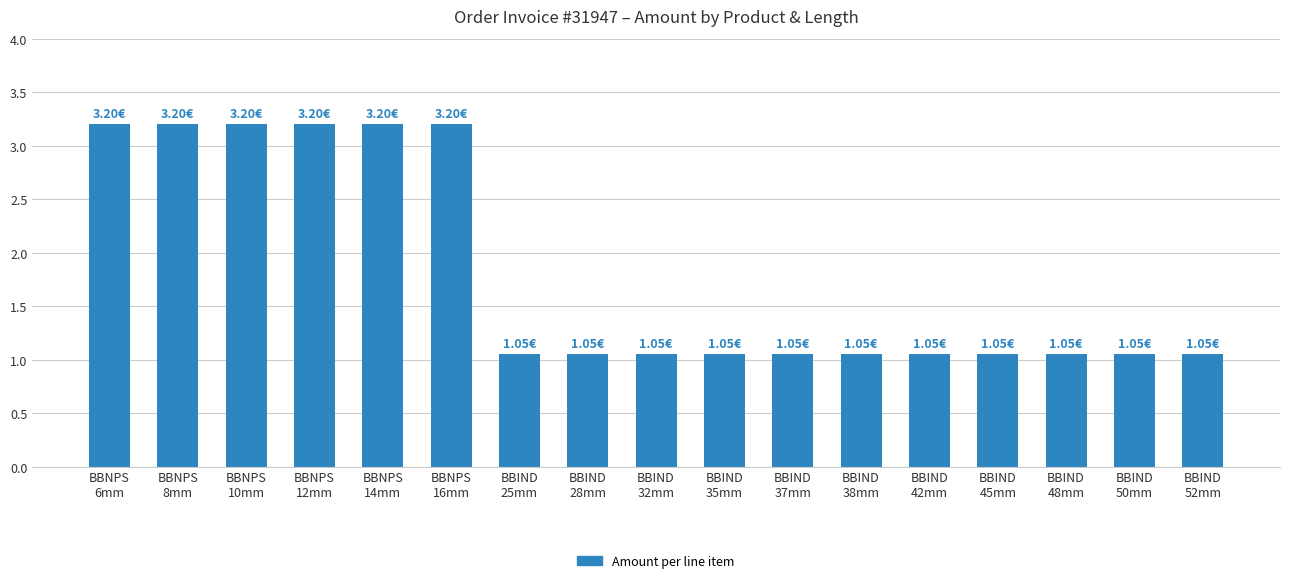

What is the sum of all values?

30.8